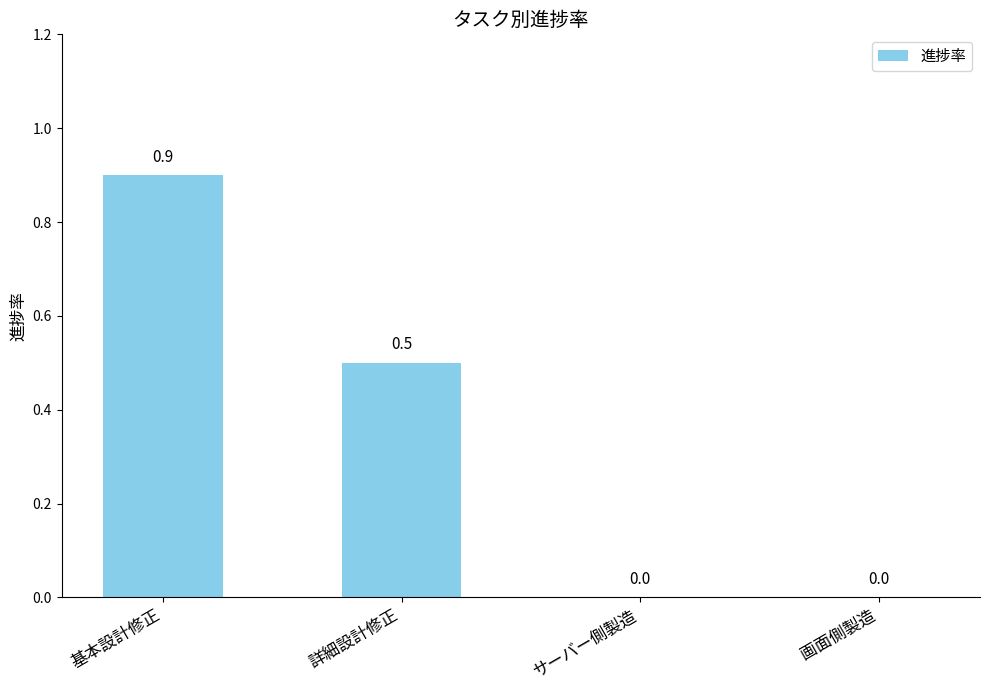

Reading left to right, transcribe all the data shown in this chart.

0.9	0.5	0.0	0.0